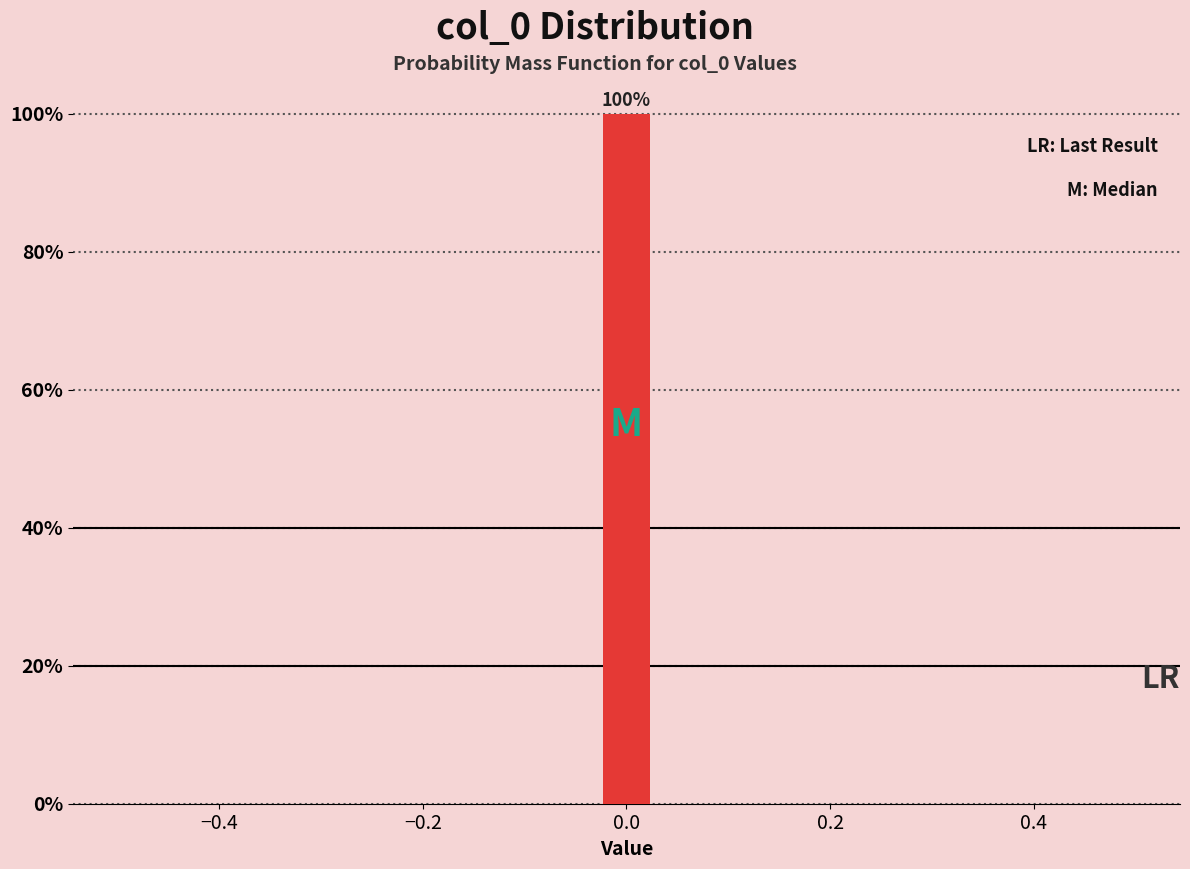

Read against the x-axis, roughly where is the centre of the tallest bar?

0.00